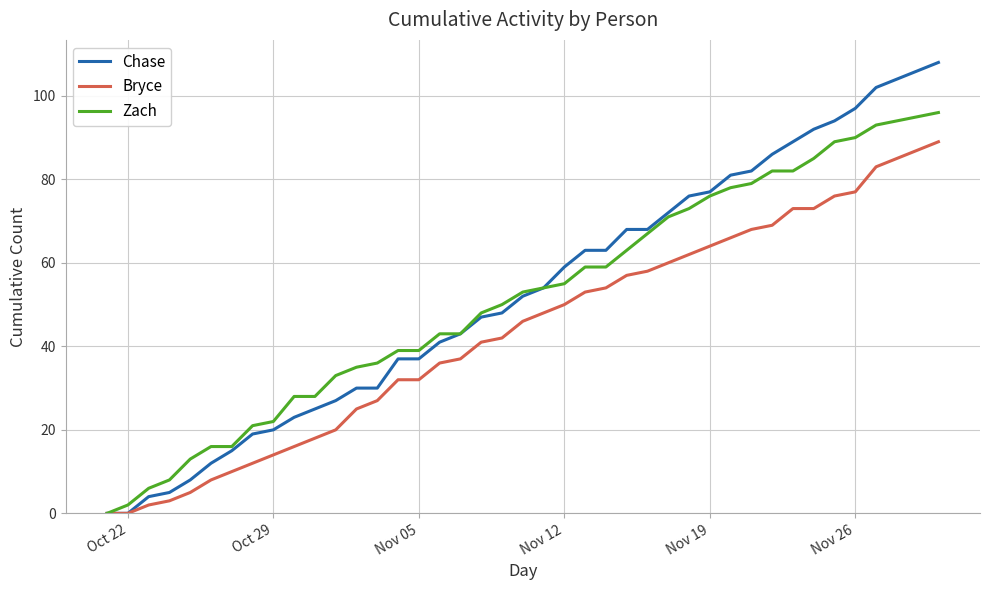

Which series has the largest range (max minus min)?

Chase